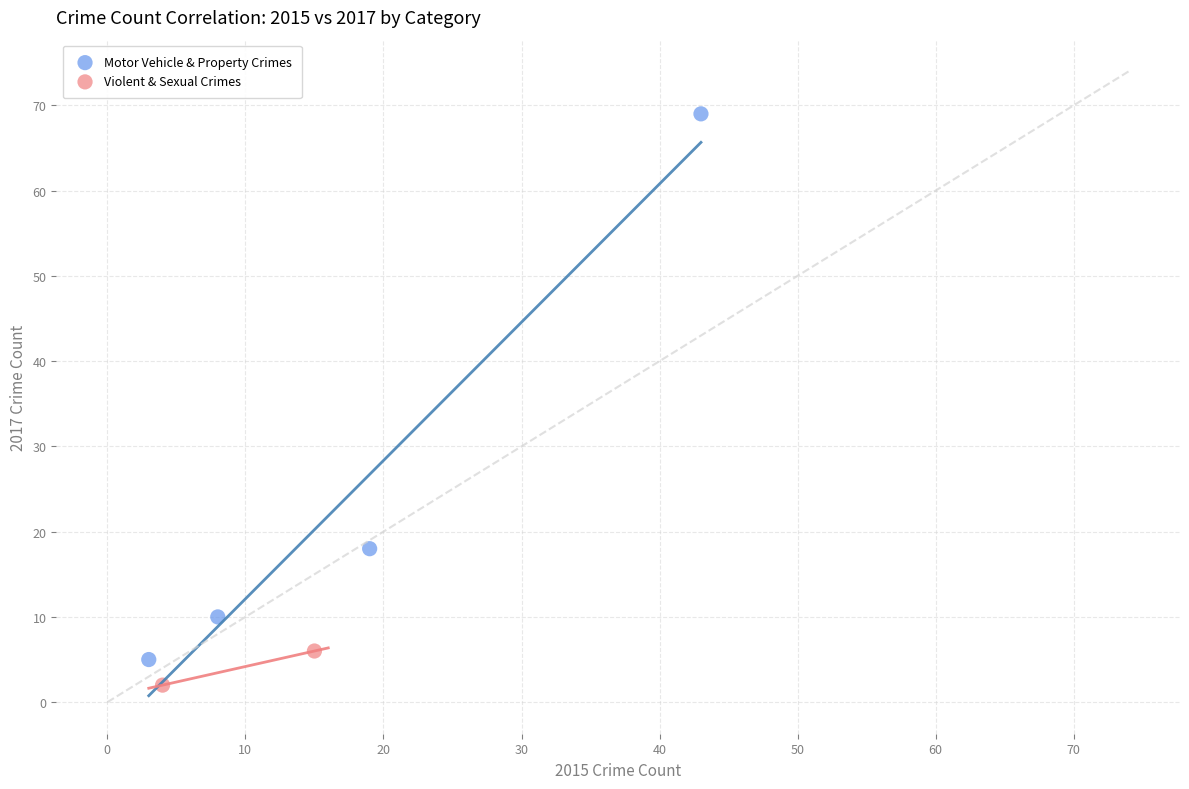

Which series contains the highest Y value?

Motor Vehicle & Property Crimes